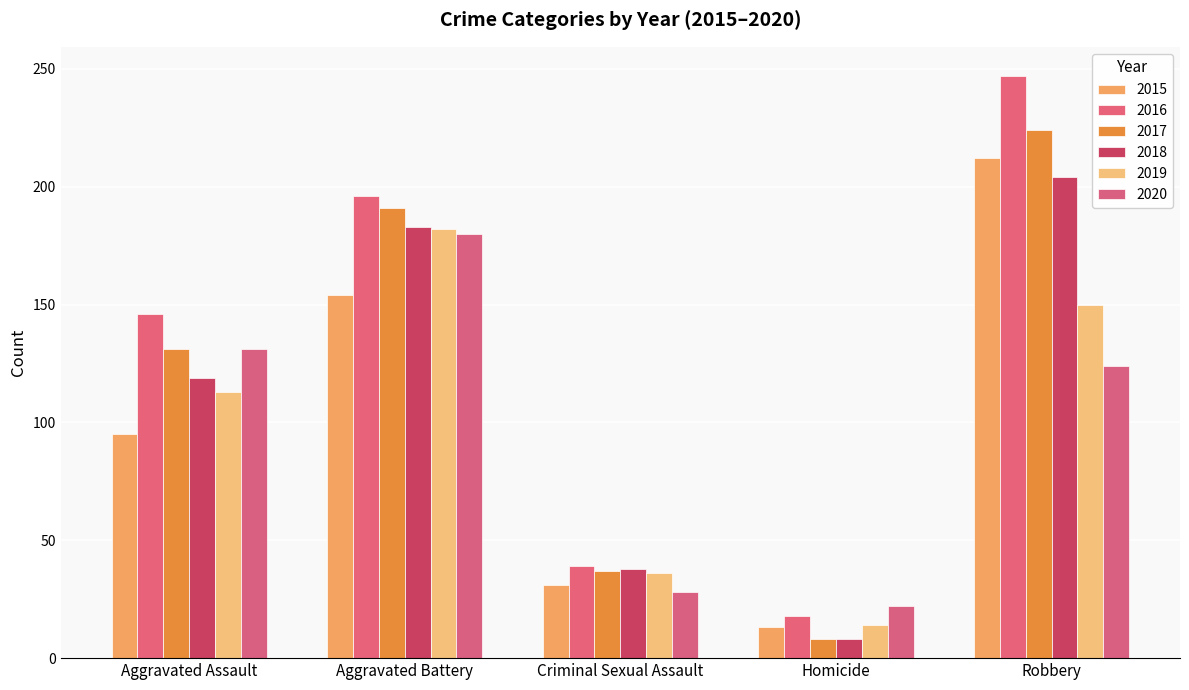

What is the difference between the maximum and minimum values in the 2019 series?

168